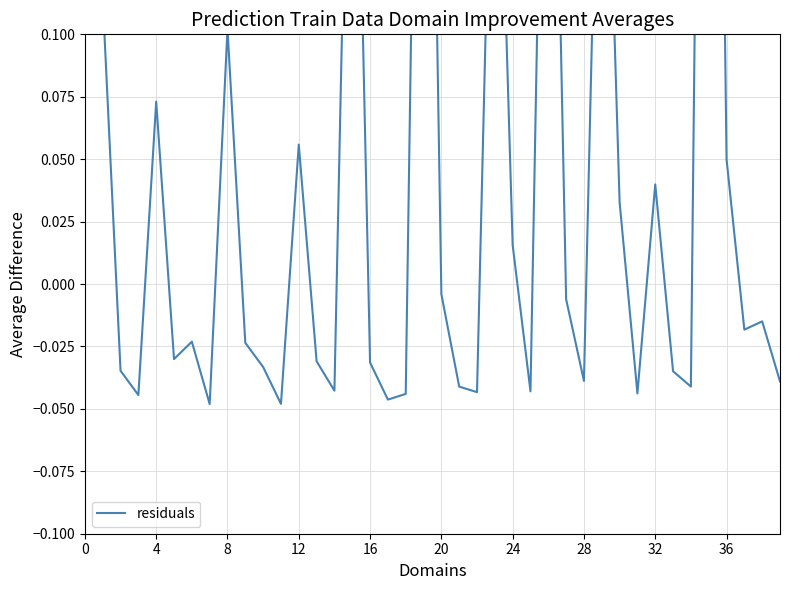

Reading left to right, list all the values displayed in this chart.

0.8	0.1	-0.0	-0.0	0.1	-0.0	-0.0	-0.0	0.1	-0.0	-0.0	-0.0	0.1	-0.0	-0.0	0.3	-0.0	-0.0	-0.0	0.4	-0.0	-0.0	-0.0	0.3	0.0	-0.0	0.3	-0.0	-0.0	0.3	0.0	-0.0	0.0	-0.0	-0.0	0.6	0.1	-0.0	-0.0	-0.0